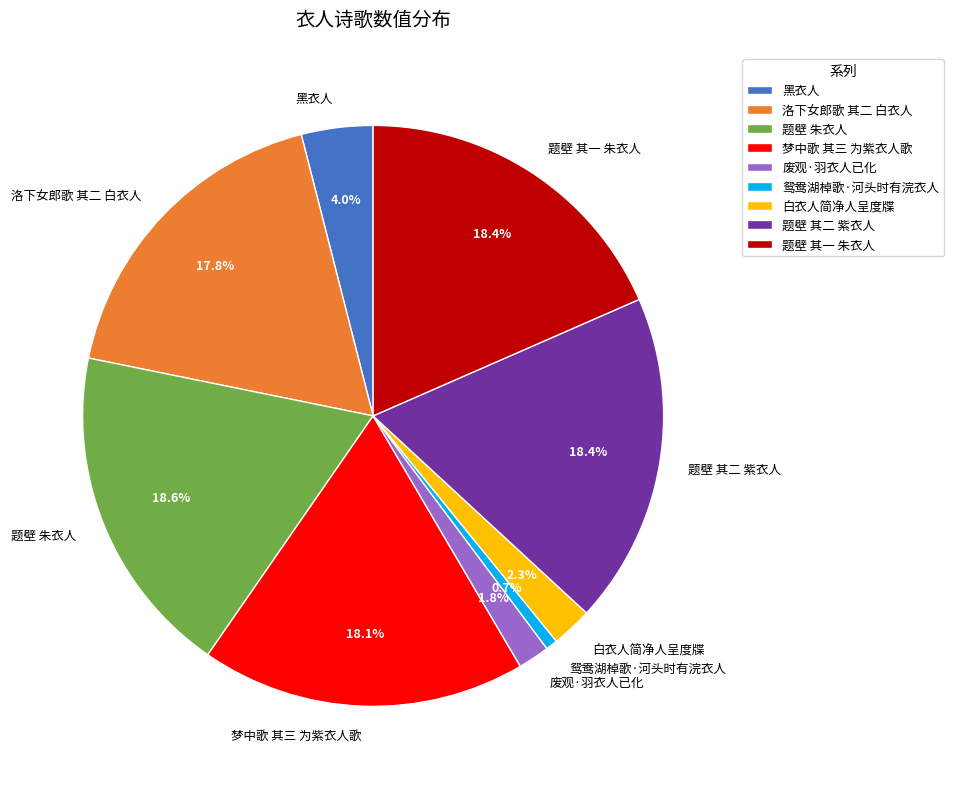

To the nearest percent, what is the difference between the largest and smallest slice percentages?

18%